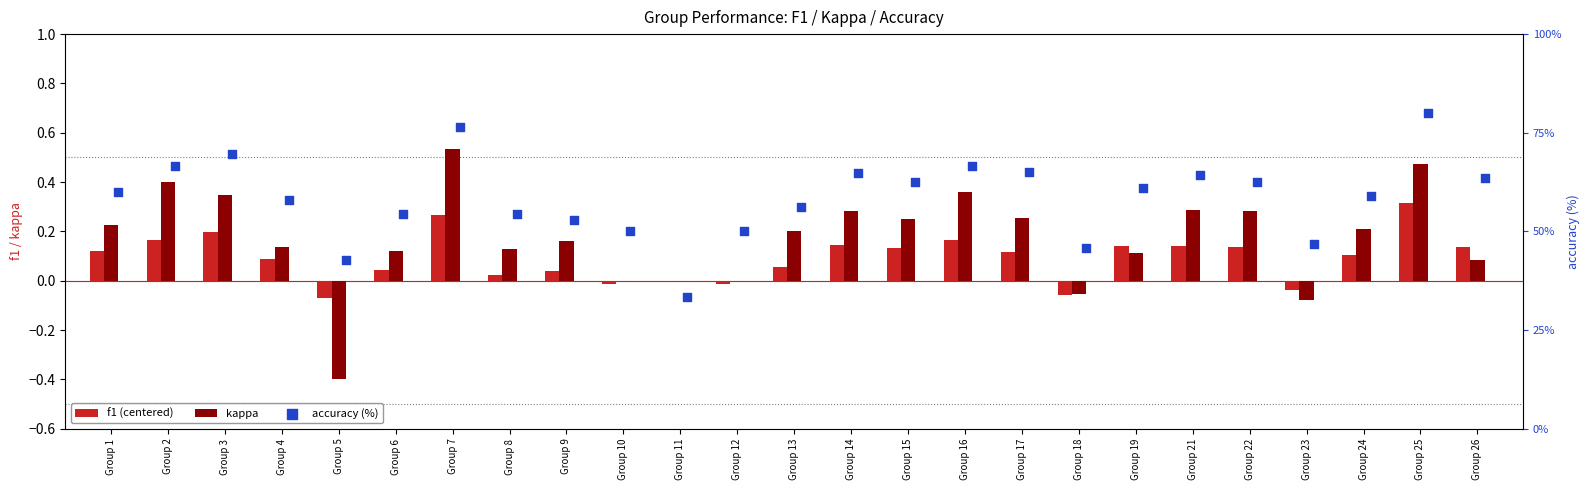

Which series has the largest Y range (max minus min)?

accuracy (%)